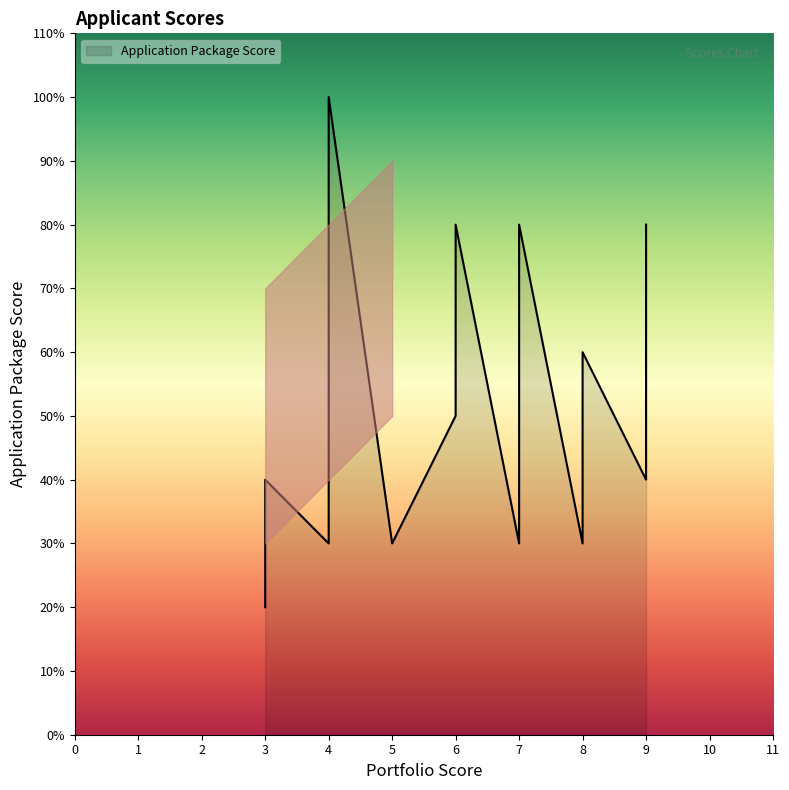

How many times do Portfolio Score and Application Package Score cross each other?

6